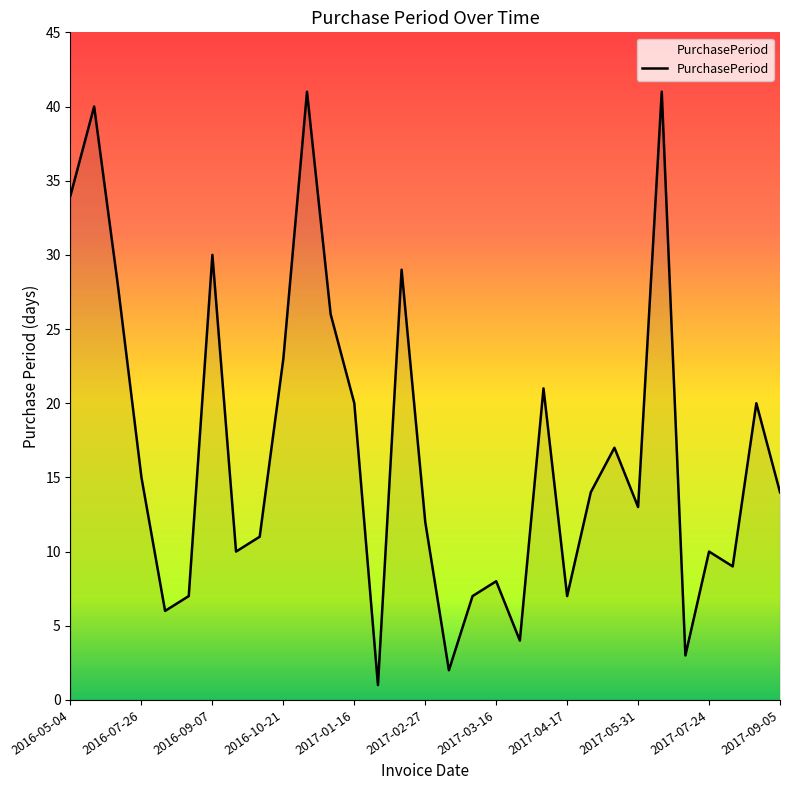

What is the maximum value shown in the chart?

41